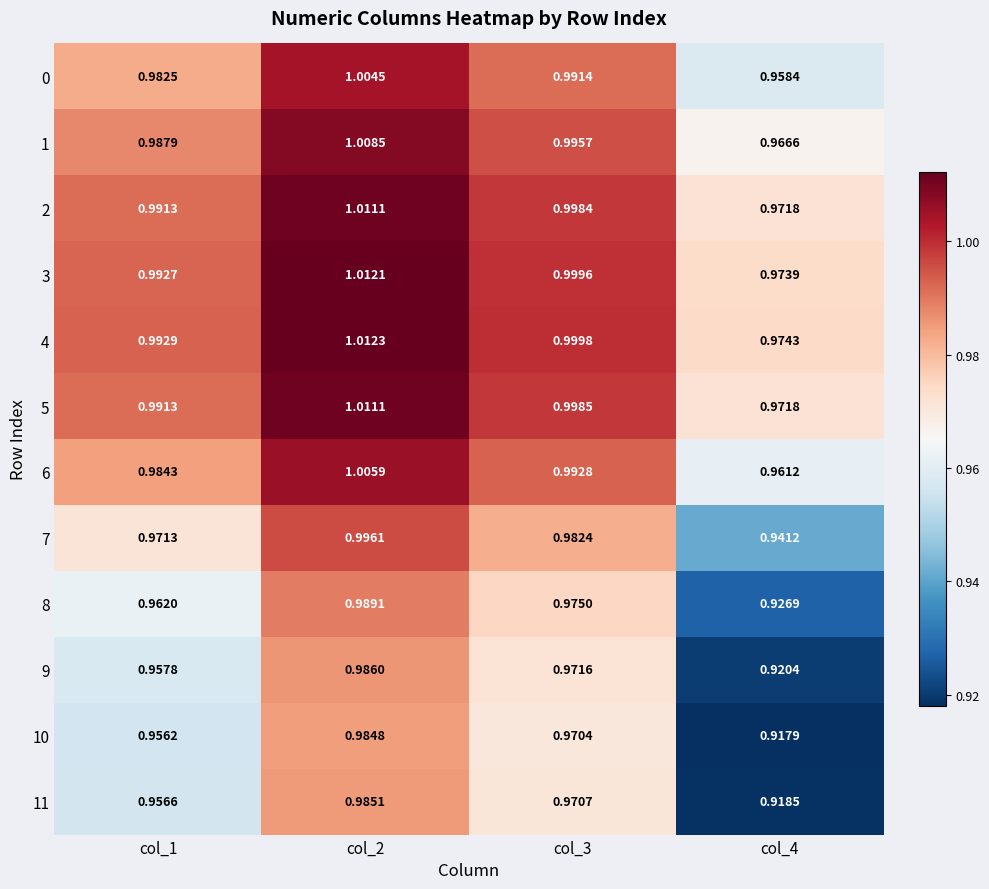

At how many categories does at least one series exceed 0?

4